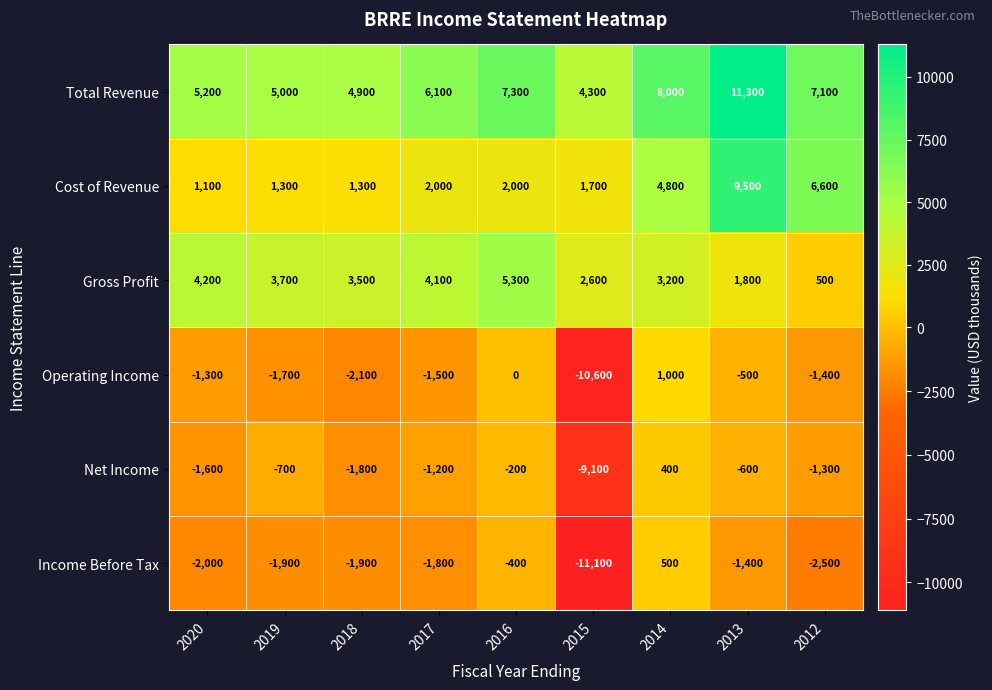

What is the average value of the Cost of Revenue series?

3367